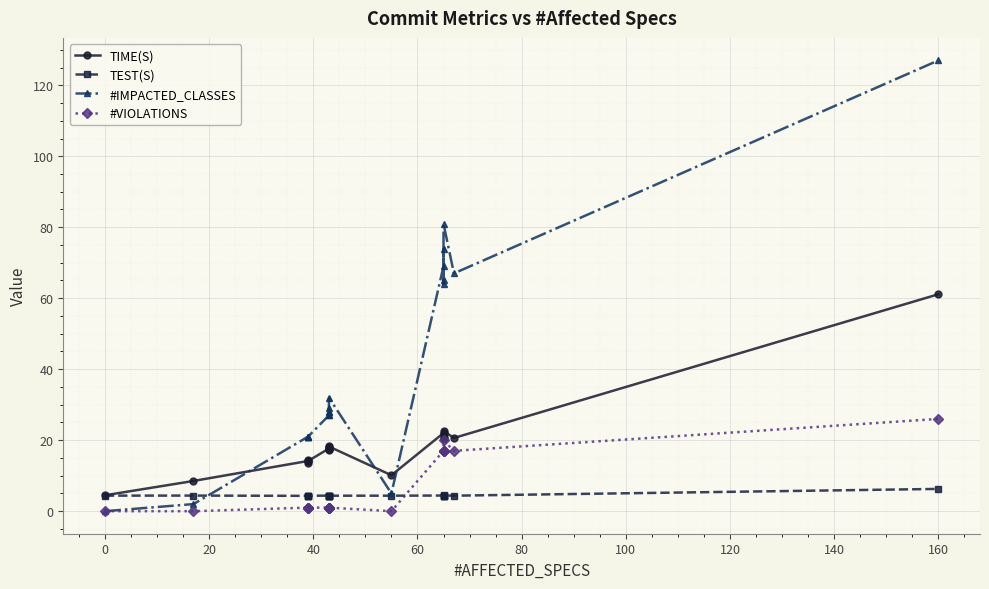

List the series in order of their peak value, highest first.

#IMPACTED_CLASSES, TIME(S), #VIOLATIONS, TEST(S)